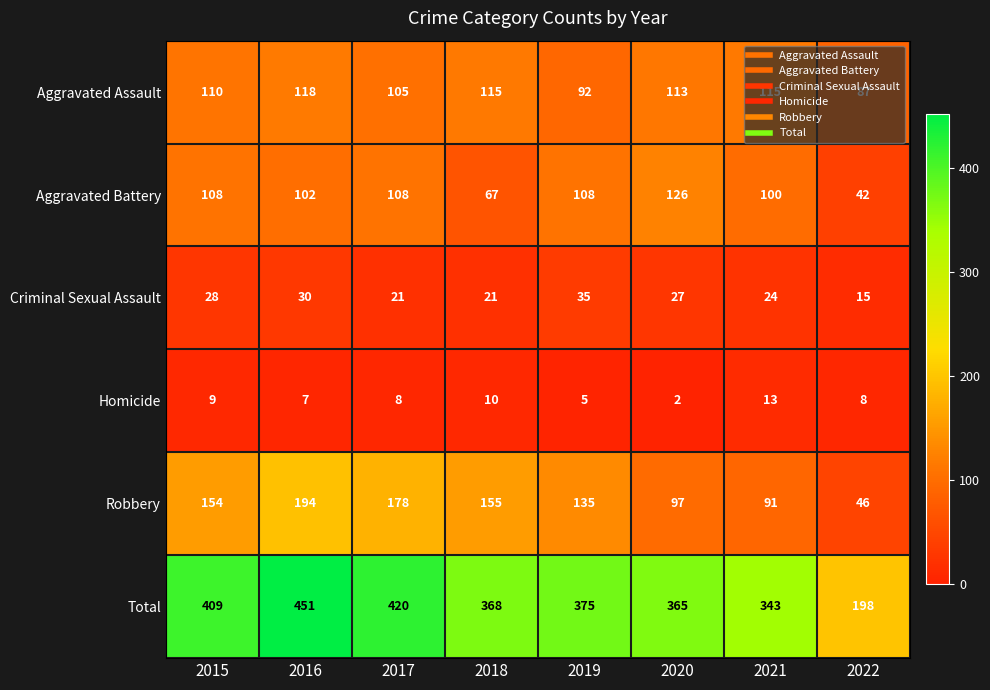

What is the difference between the highest and lowest values at 2016?

444